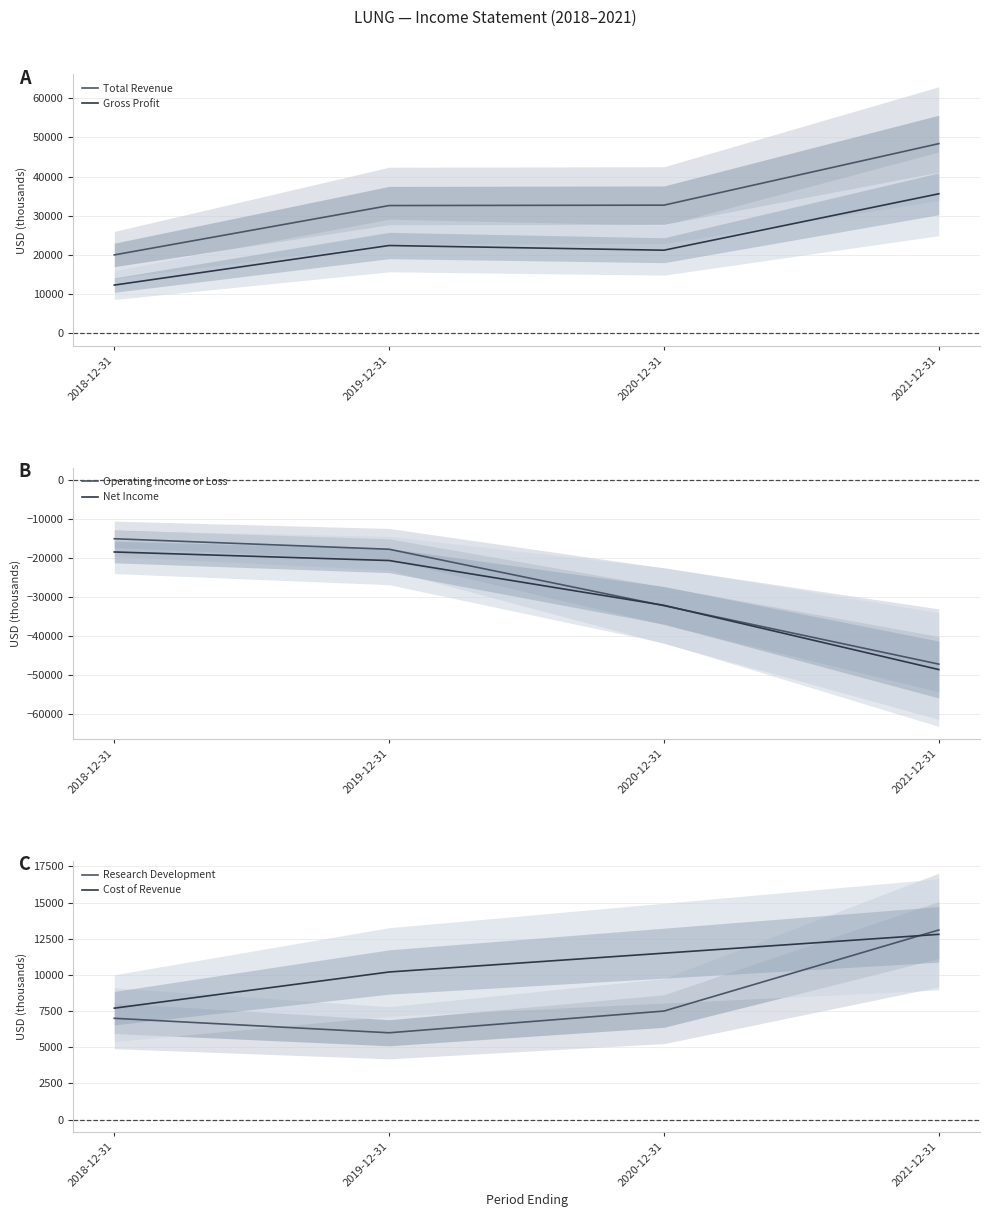

Which series has the largest range (max minus min)?

Operating Income or Loss